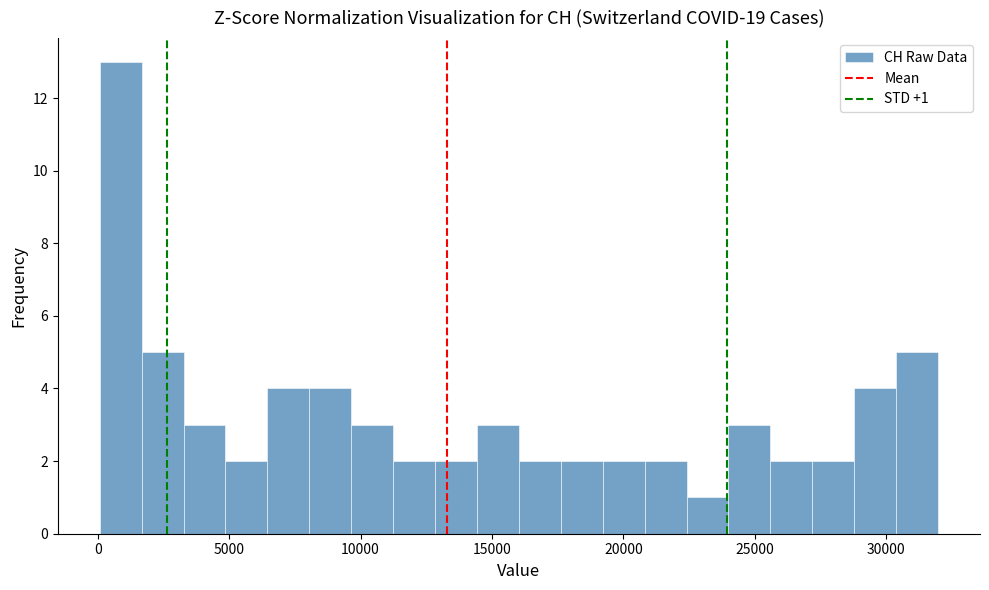

Around what value on the x-axis is the tallest bar? Give the approximate position of its centre, as read against the axis.

1000